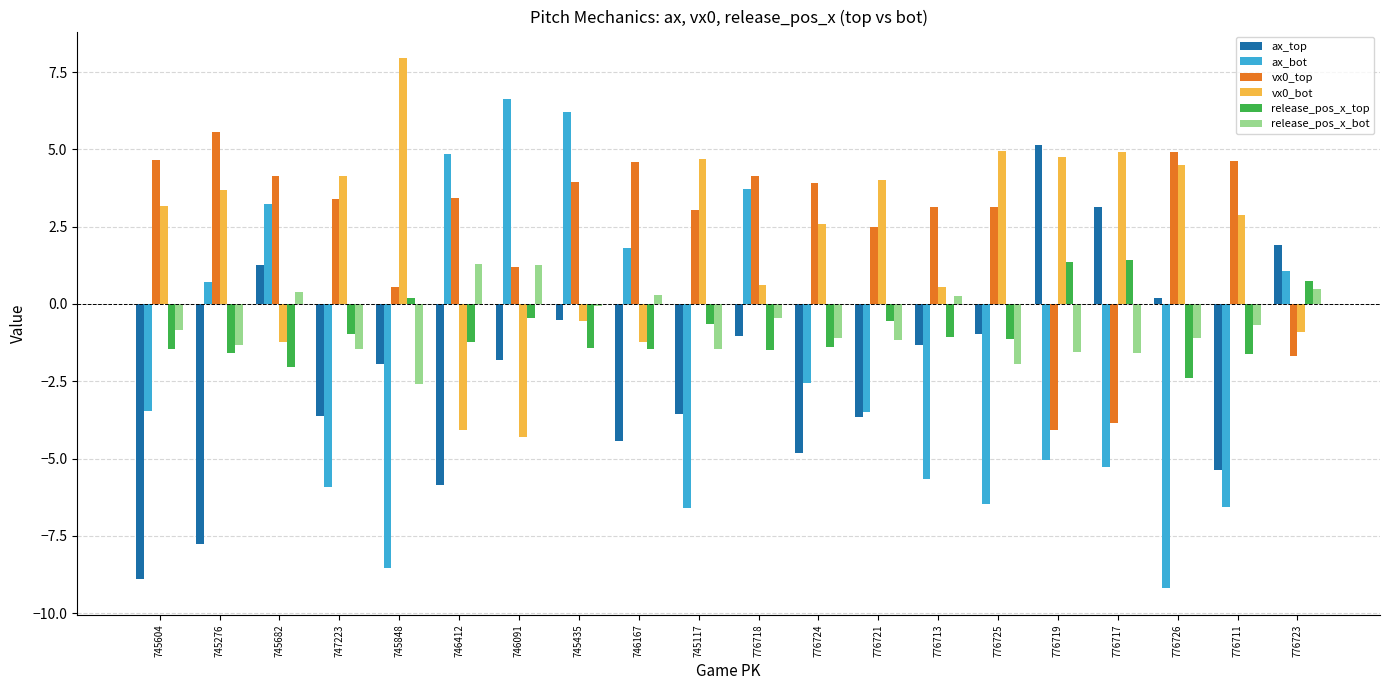

Which series has the largest total across all categories?

vx0_top